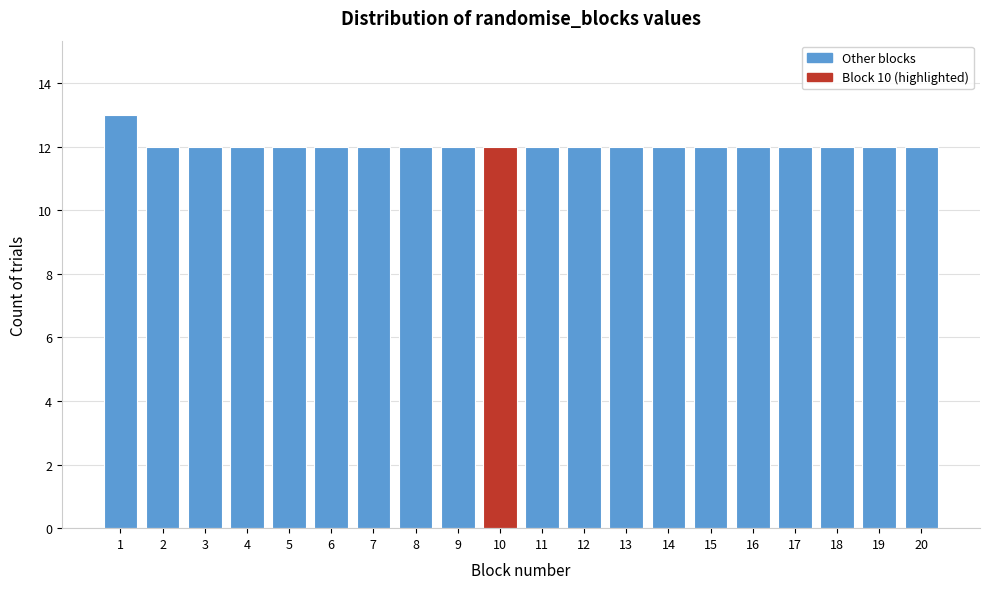

Reading left to right, extract all data points from this chart.

13	12	12	12	12	12	12	12	12	12	12	12	12	12	12	12	12	12	12	12